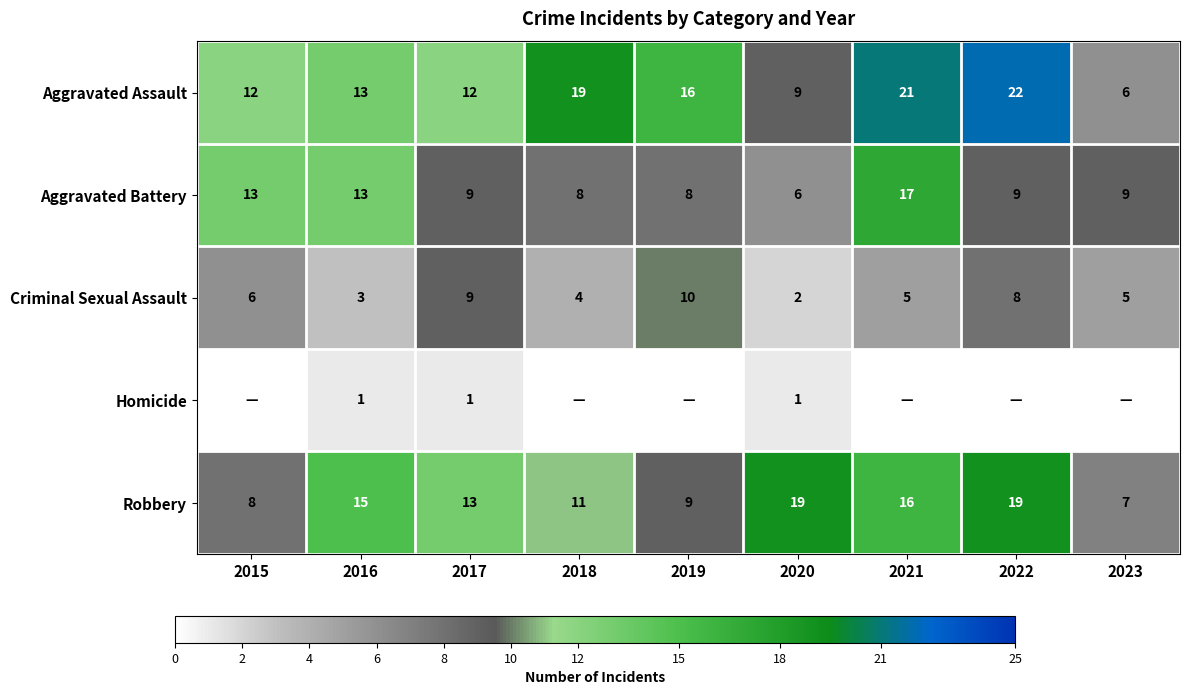

What is the difference between the second highest and second lowest values in the Criminal Sexual Assault series?

6